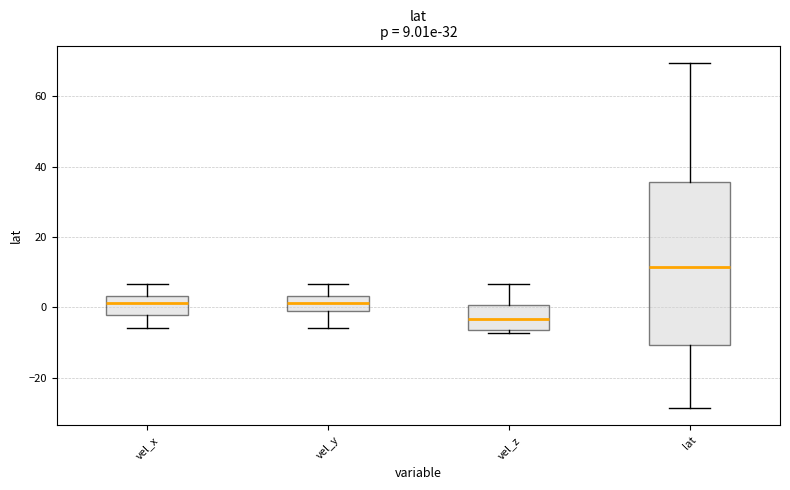

Which box has the lowest median line?

vel_z